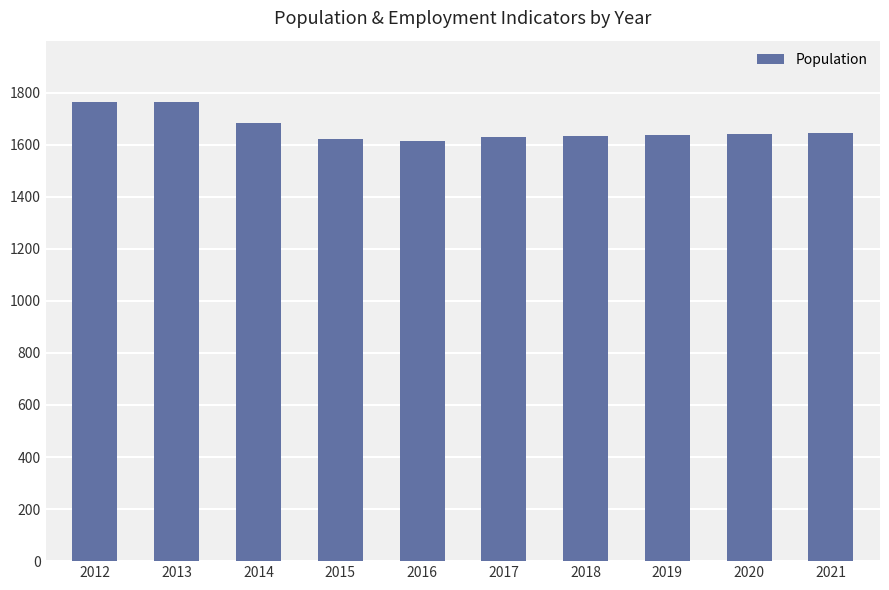

How many bars are there in total?

10